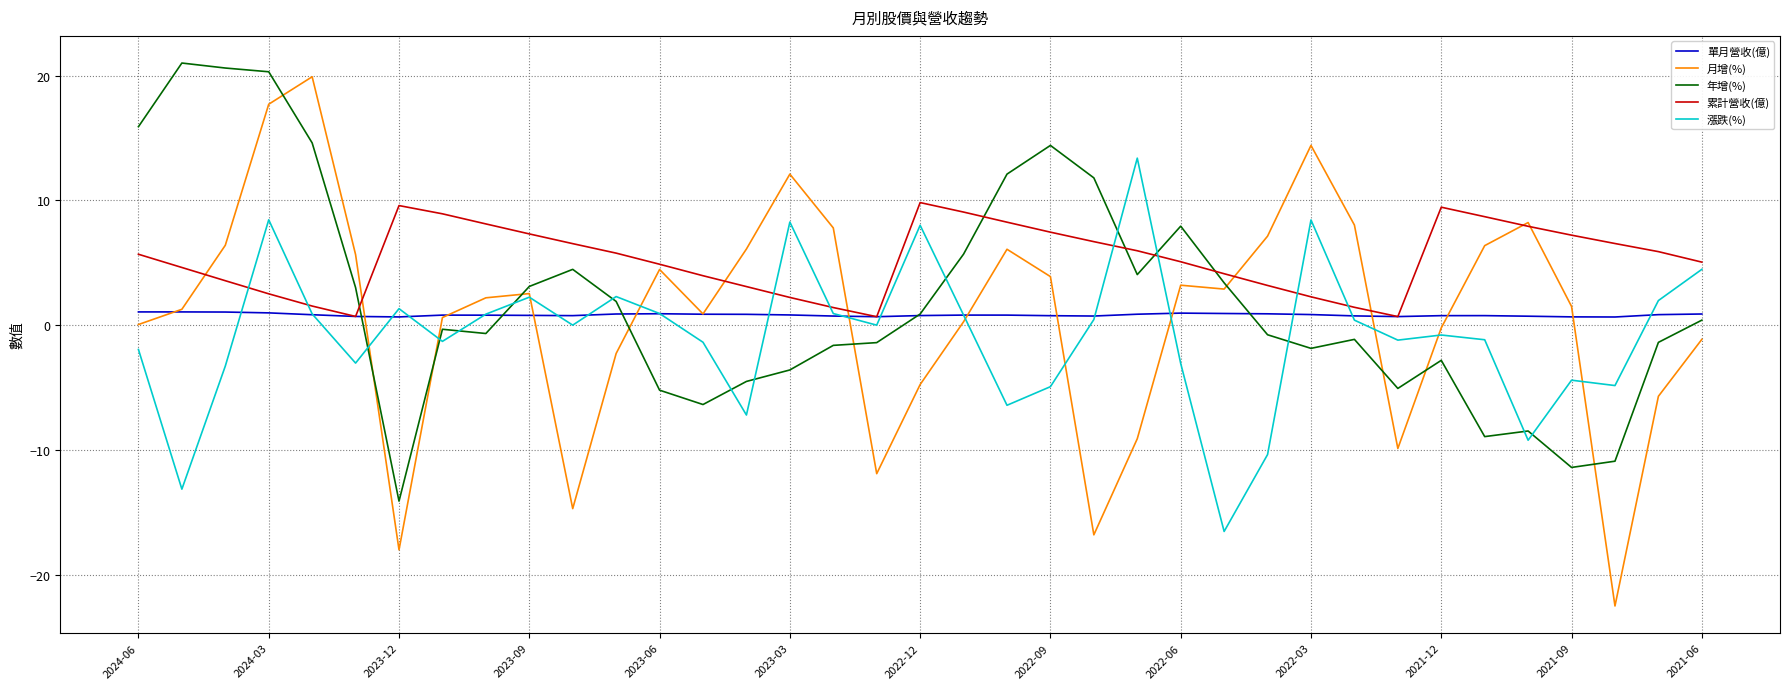

Which series has the largest range (max minus min)?

月增(%)